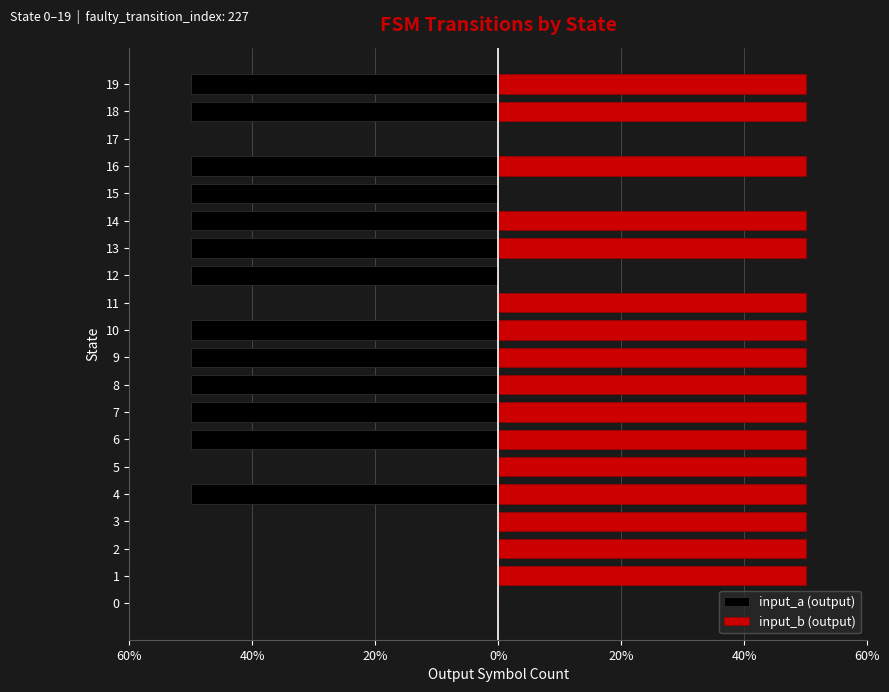

How many groups of bars are there?

20